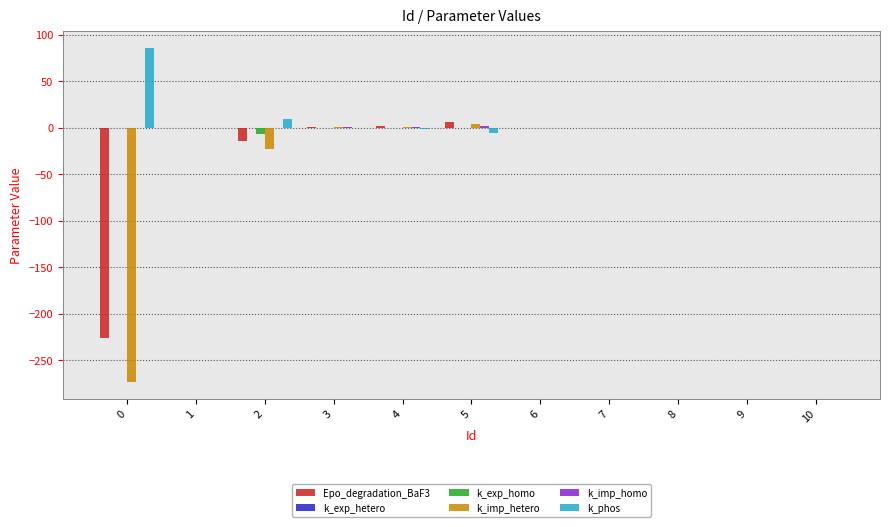

Is it true that k_imp_hetero equals -273.3 at 0?

True